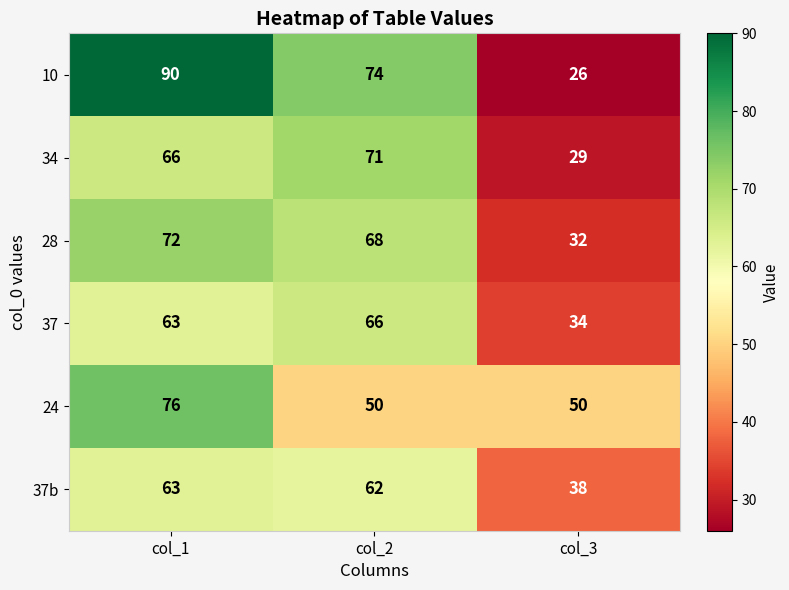

Count the 28 values in the range 32 to 72.

3